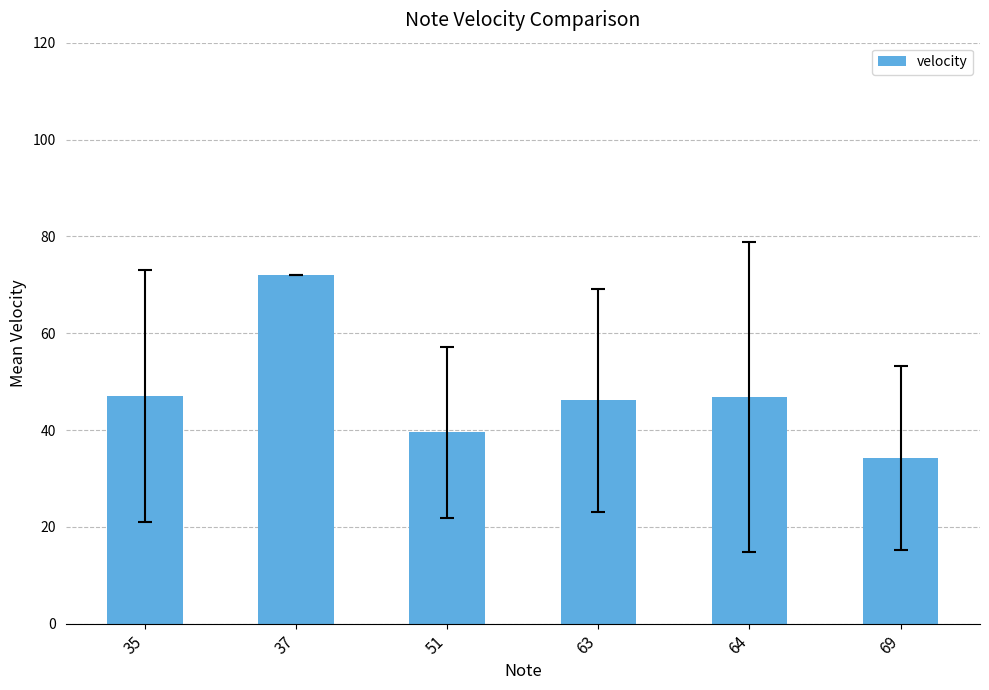

Which category has the highest value across all series?

37